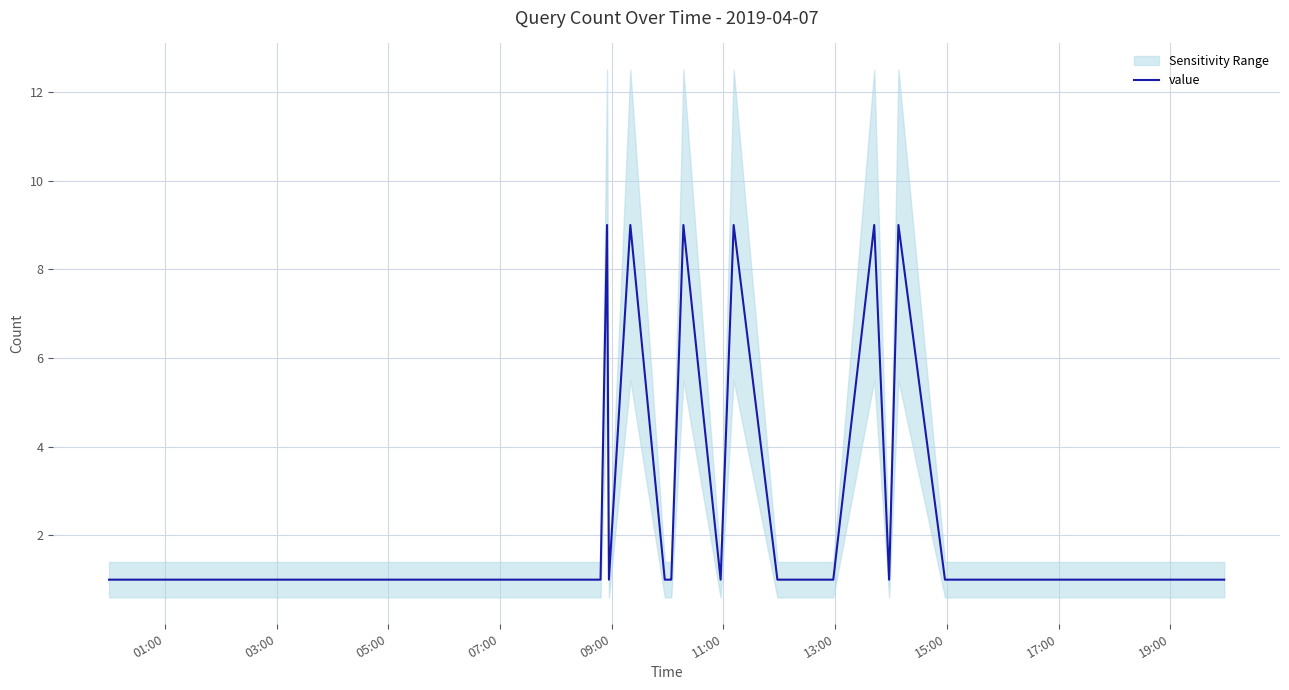

What is the minimum value shown in the chart?

1